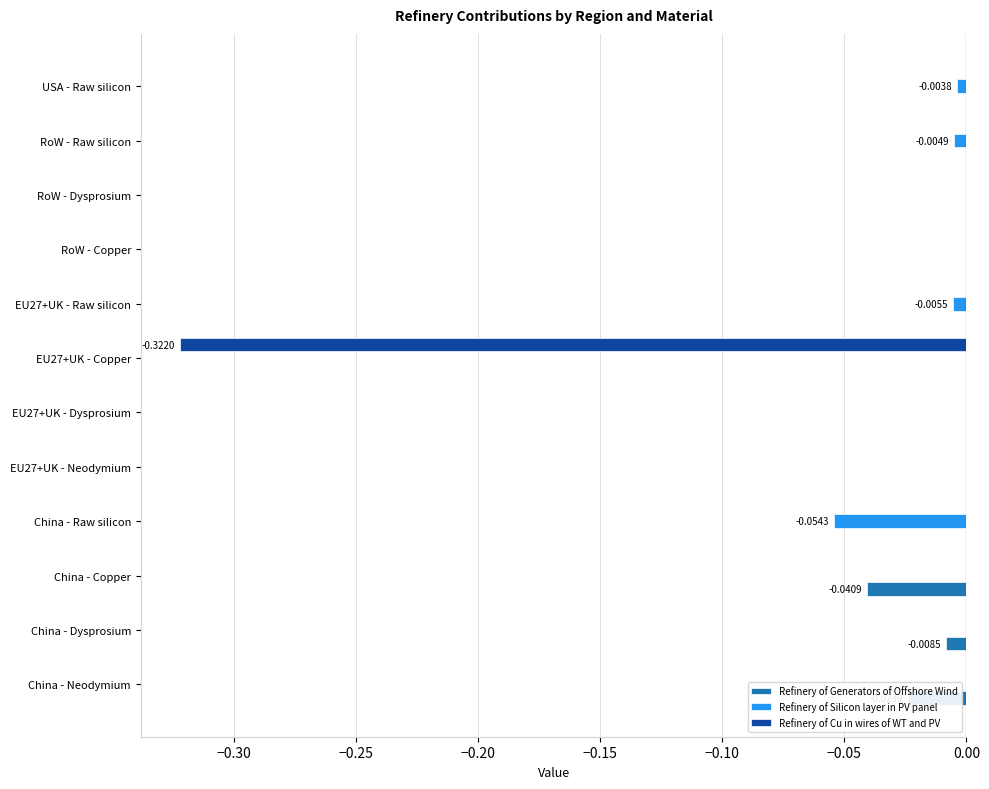

Which series changed the most between EU27+UK - Copper and RoW - Copper?

Refinery of Cu in wires of WT and PV